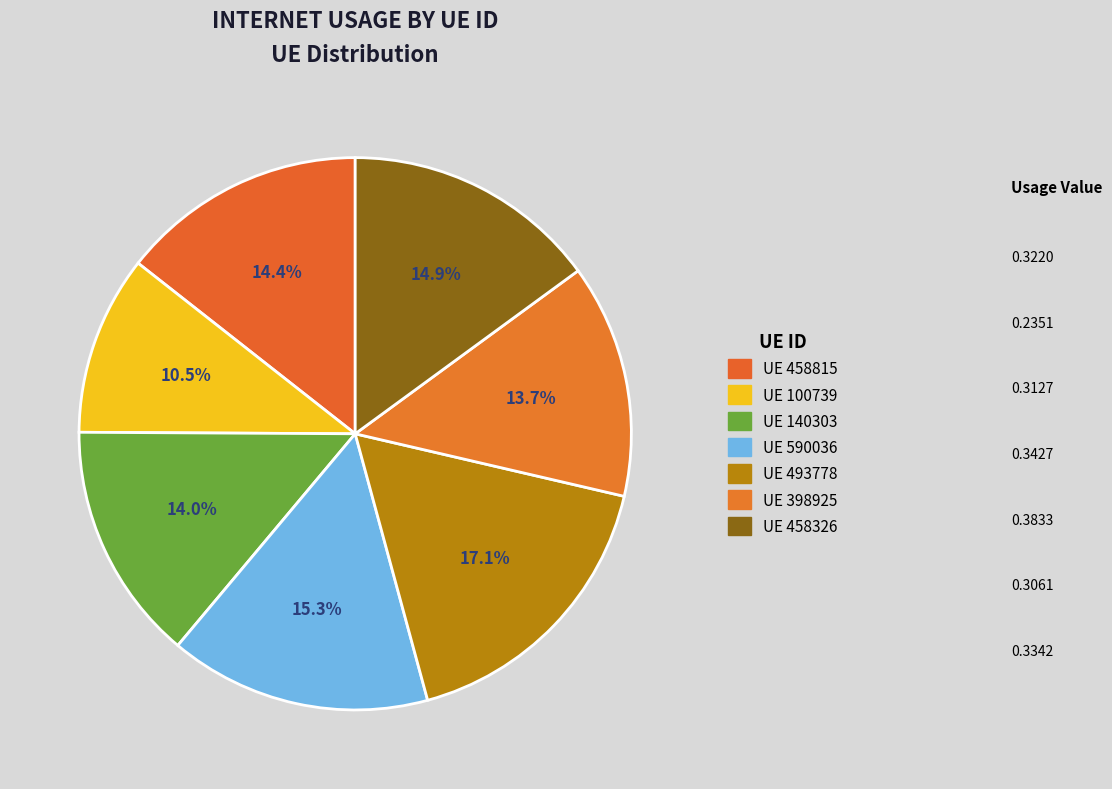

How many slices are in this pie chart?

7